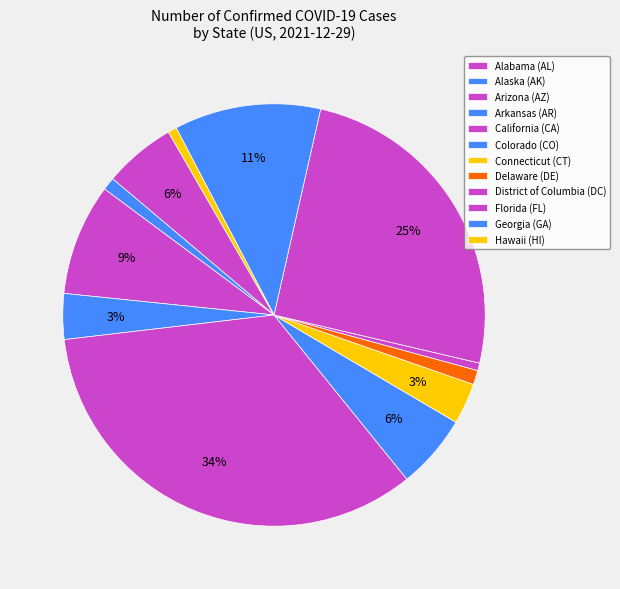

To the nearest percent, what percentage of the pie is Florida?

25%